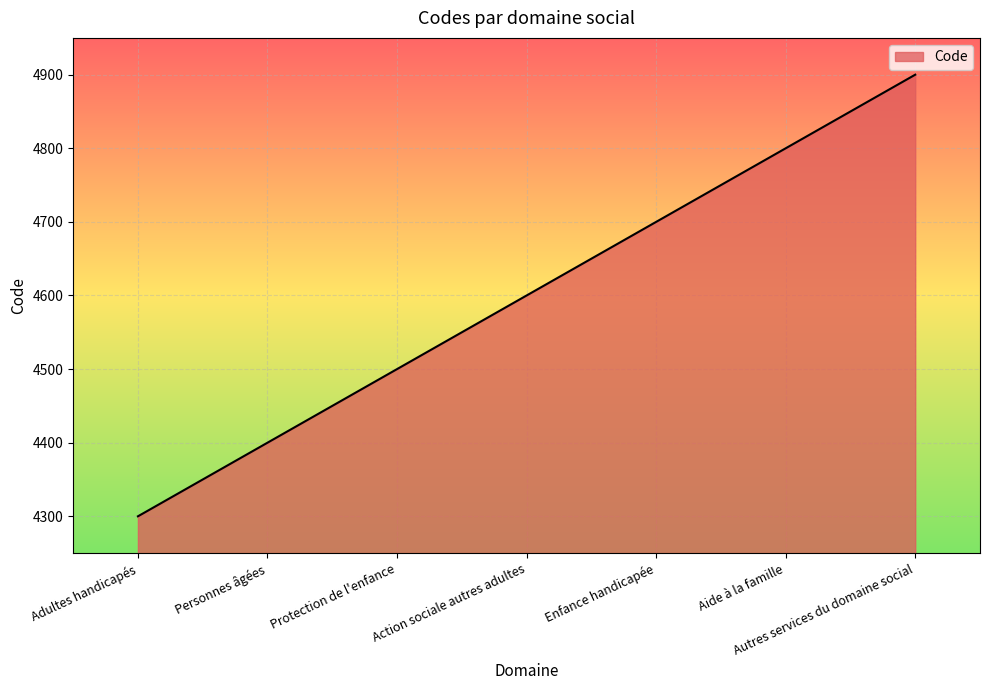

Rank the categories by value from lowest to highest.

Adultes handicapés, Personnes âgées, Protection de l'enfance, Action sociale autres adultes, Enfance handicapée, Aide à la famille, Autres services du domaine social